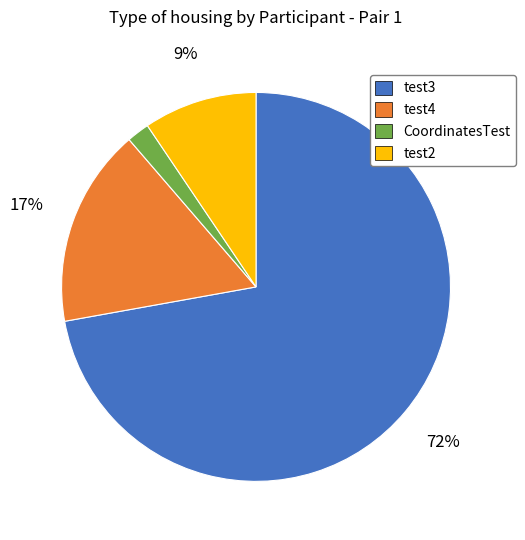

Count the number of slices in the pie.

4